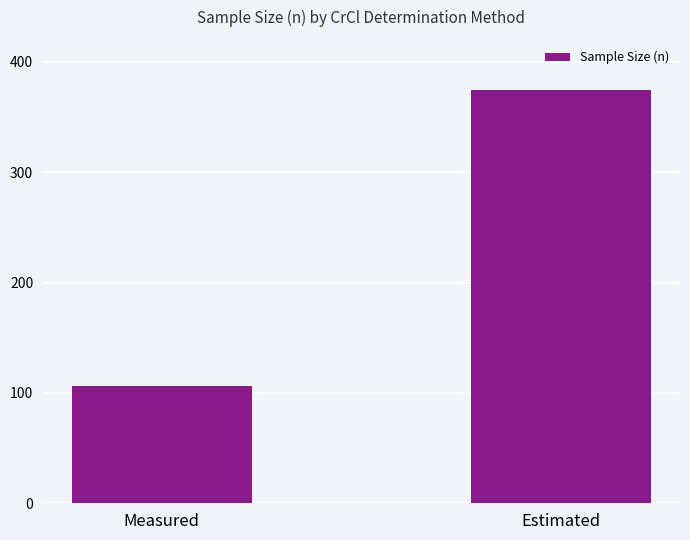

List the labels in order of value, largest first.

Estimated, Measured